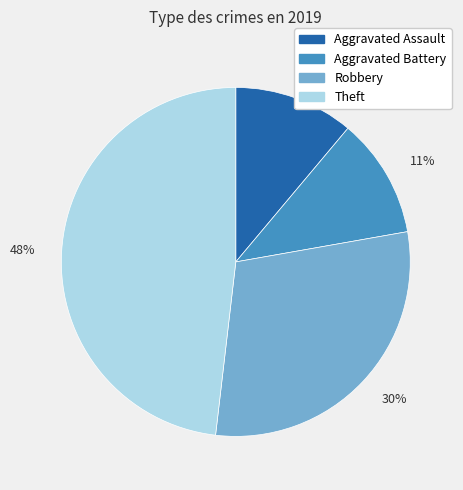

Does any single category account for the majority?

No